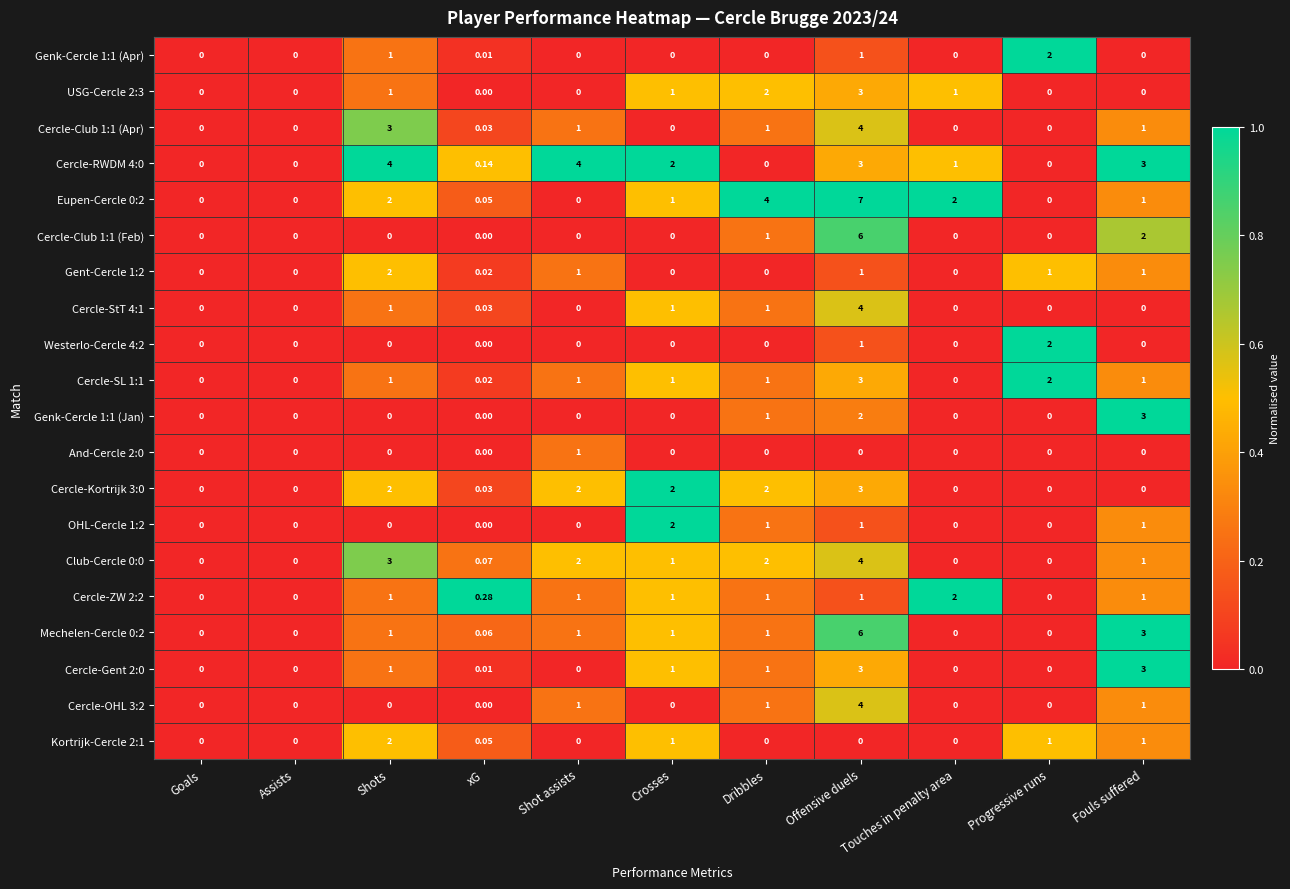

Which category has the highest value in the Kortrijk-Cercle 2:1 series?

Shots